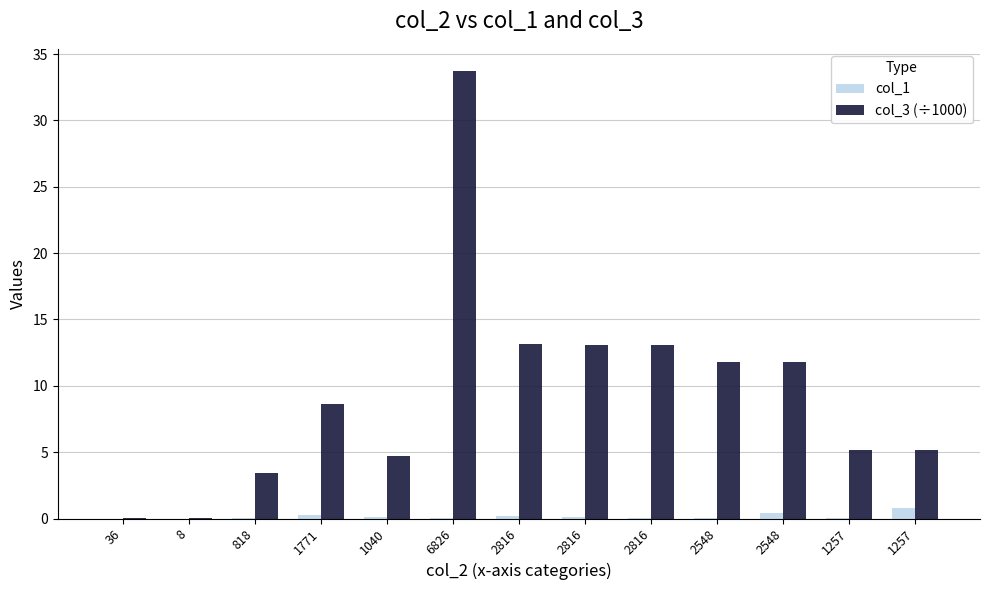

What are all the series names shown in the legend?

col_1, col_3 (÷1000)